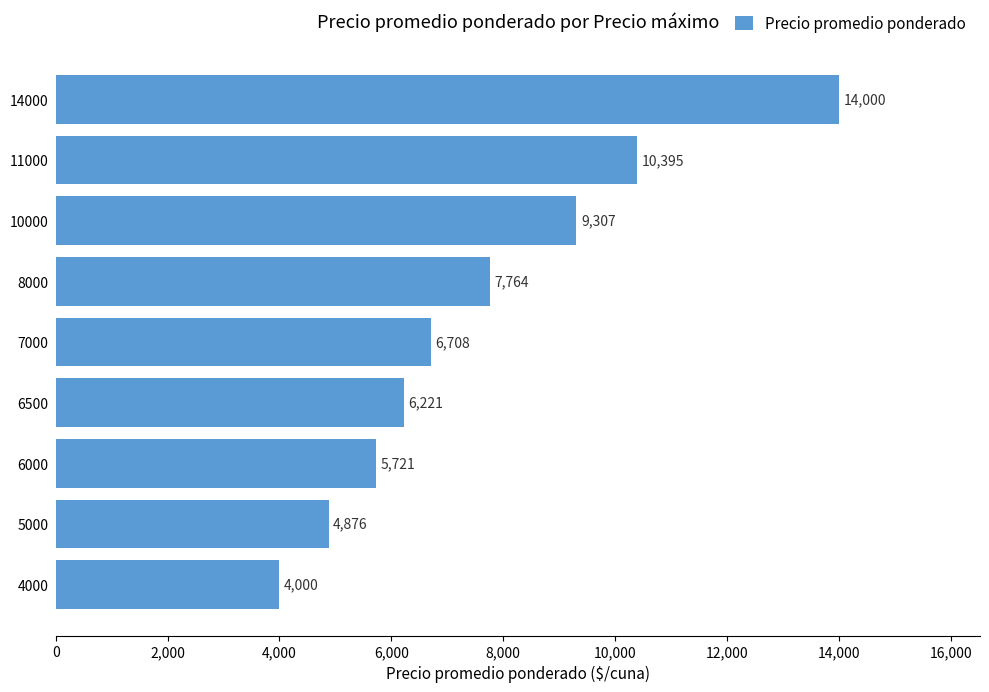

How many values are below 6708?

4